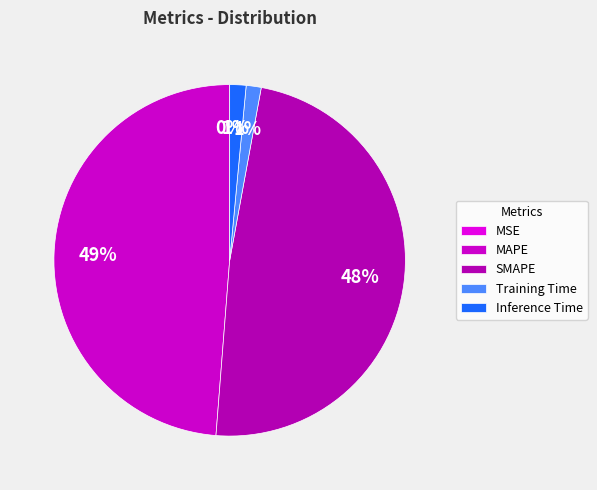

Rank the categories by value from highest to lowest.

MAPE, SMAPE, Inference Time, Training Time, MSE